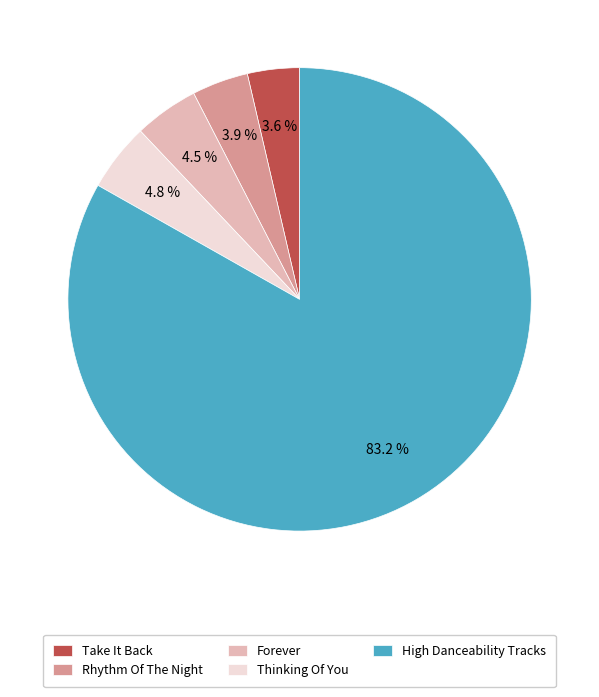

Combined, do Thinking Of You and Take It Back account for over 50%?

No